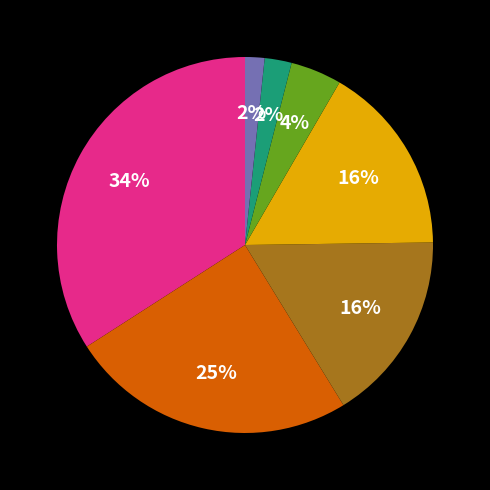

Count the number of slices in the pie.

7